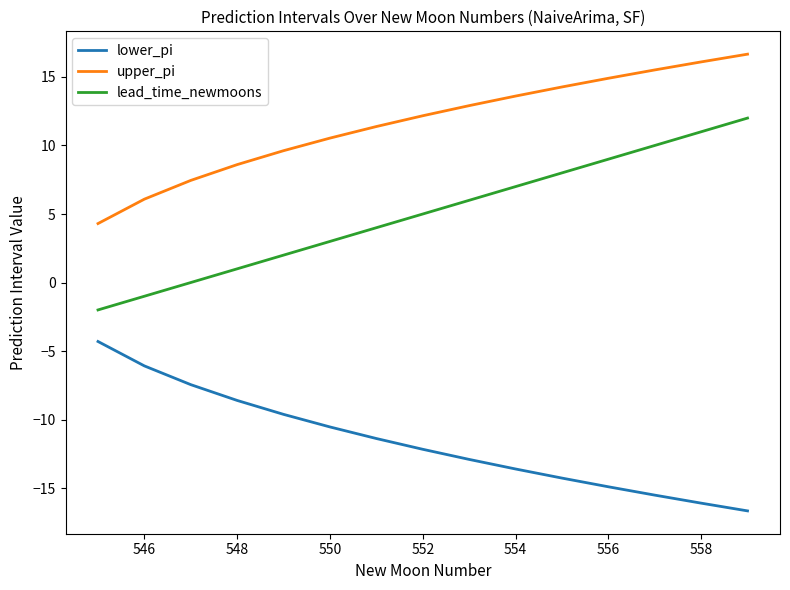

Is this an area chart (filled region under the line)?

No